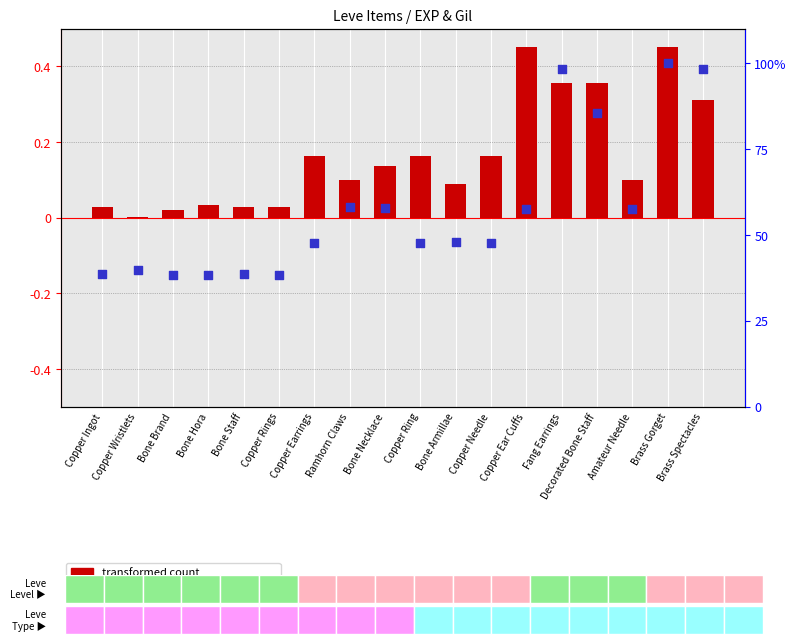

What is the total value across all series at Ramhorn Claws?

58.1